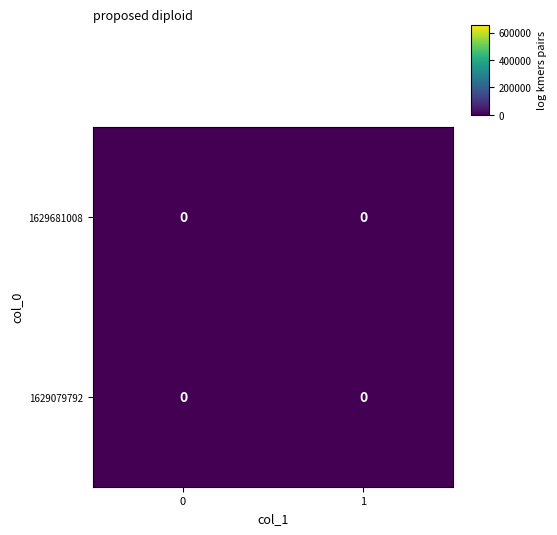

Is the value of 1629681008 at 1 greater than the value of col distribution at 0?

No